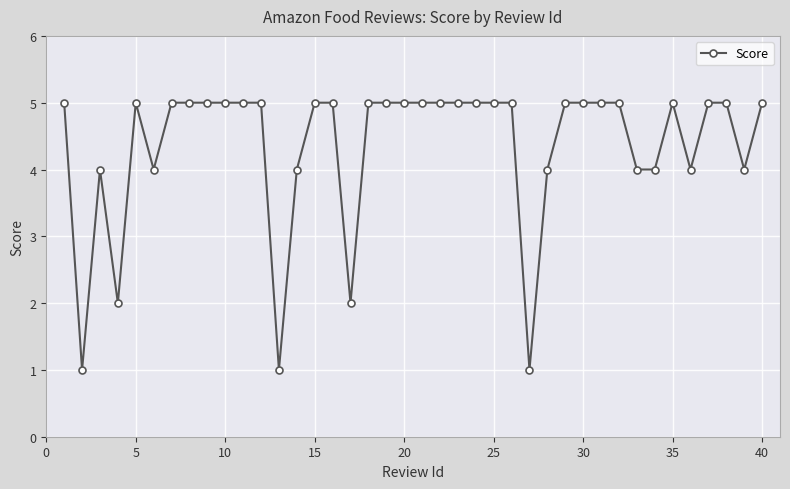

How many lines are shown in the chart?

1